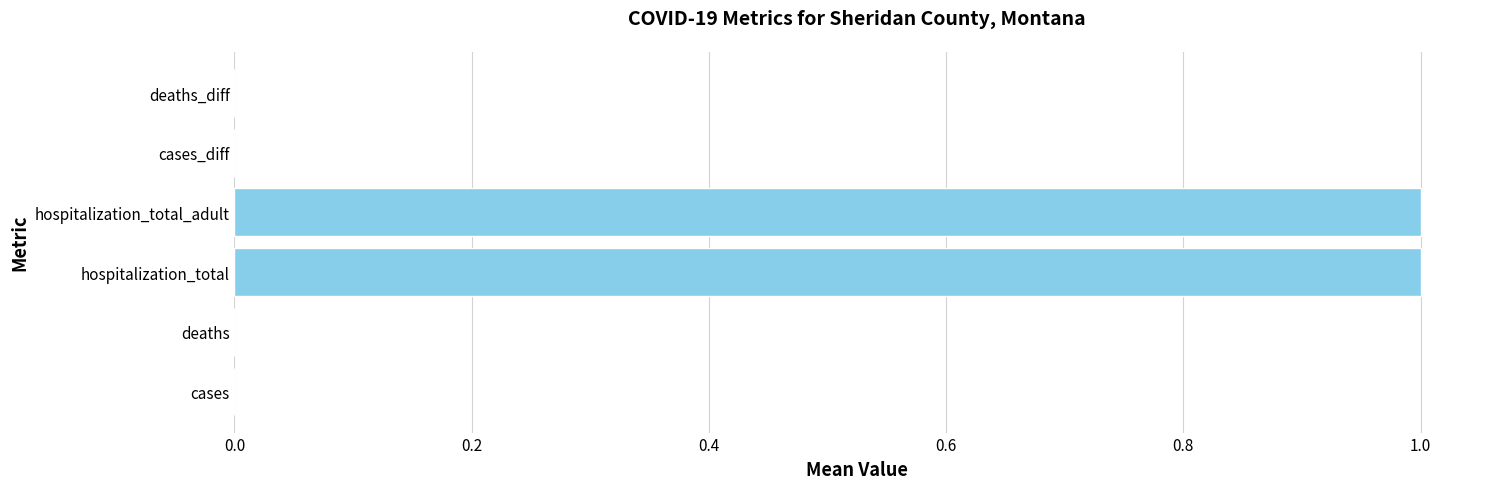

True or false: the data shows 0 at cases_diff.

True